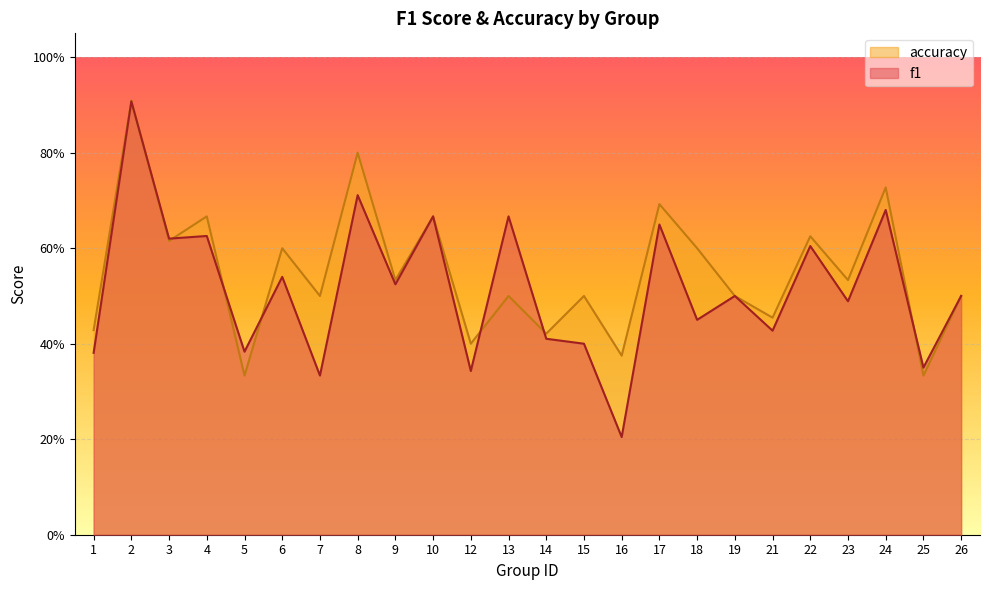

Rank the categories by f1 value from highest to lowest.

2, 8, 24, 10, 13, 17, 4, 3, 22, 6, 9, 19, 26, 23, 18, 21, 14, 15, 5, 1, 25, 12, 7, 16